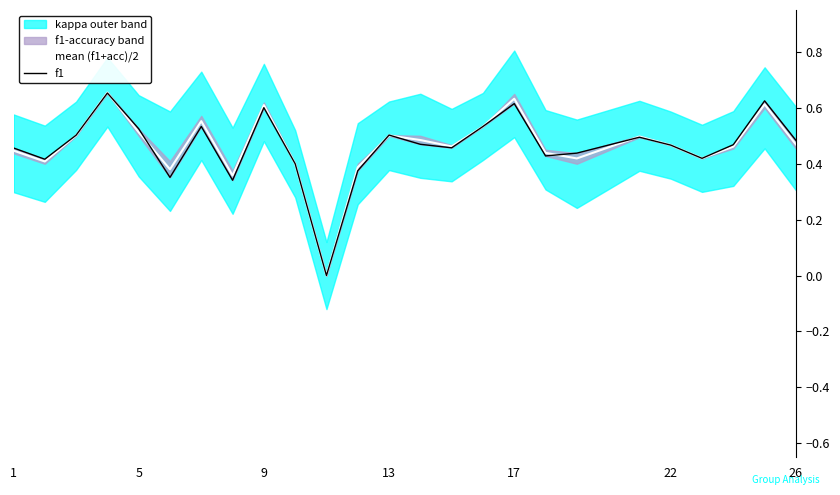

Is it true that mean (f1+acc)/2 equals 0.3 at 22?

False